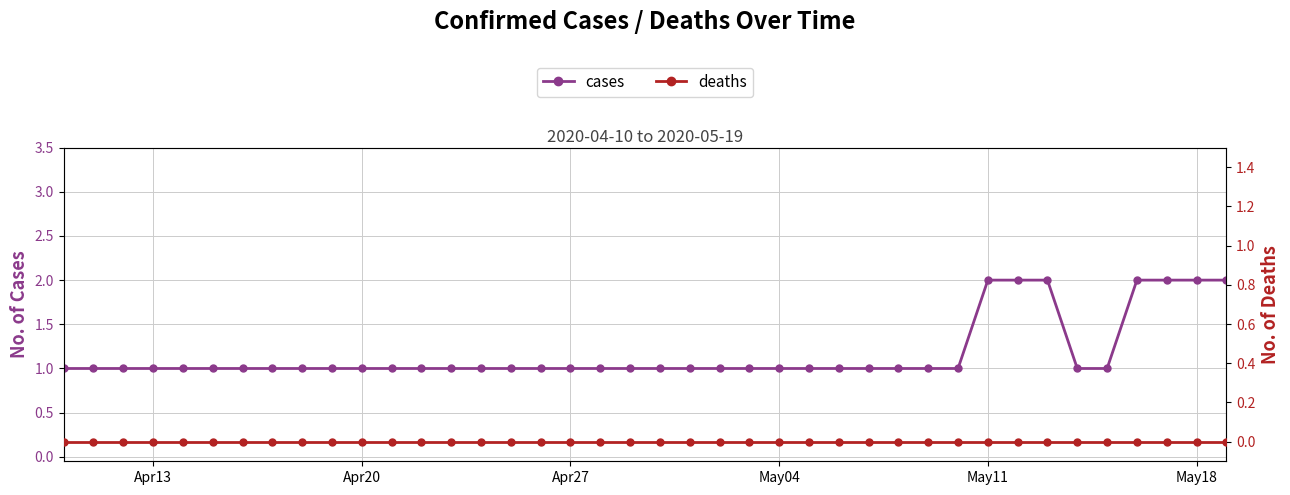

Is the value of cases at 13 greater than the value of deaths at 8?

Yes